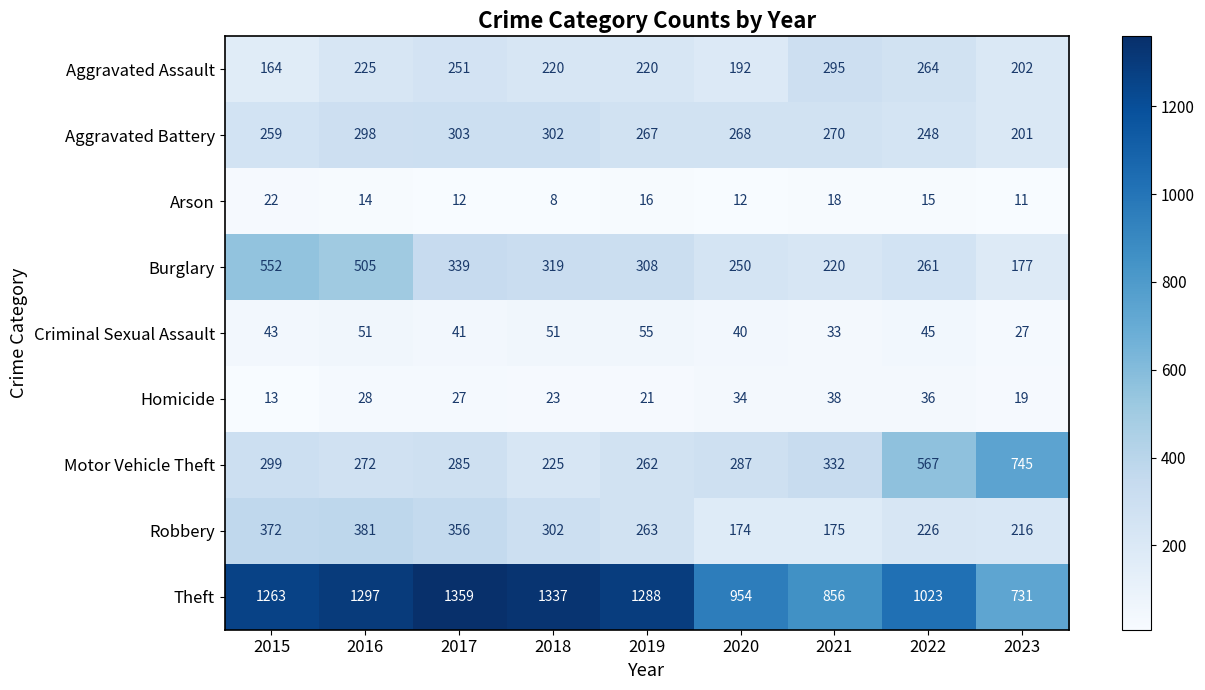

At how many categories does at least one series exceed 448?

9